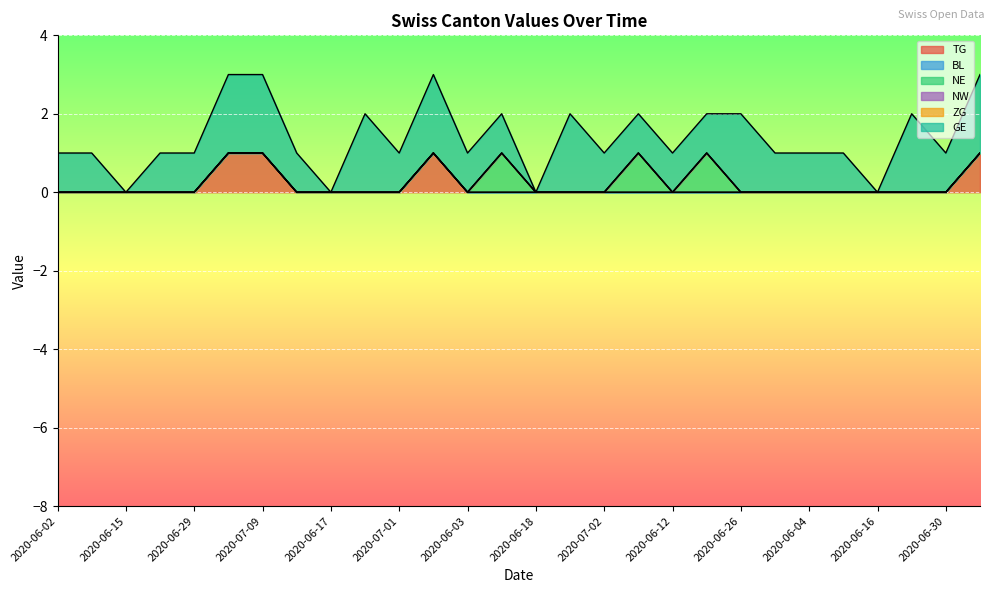

The value of NE at 2020-06-09 is 1. True or false?

False